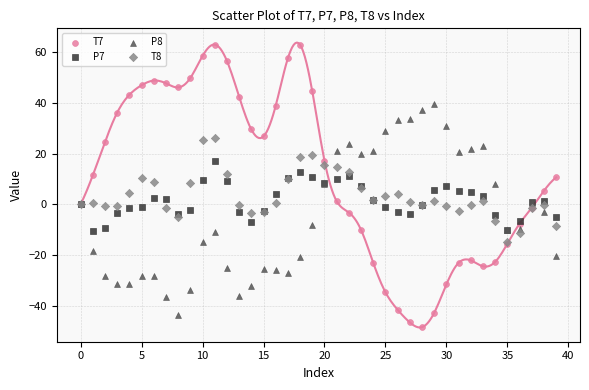

What are all the series names shown in the legend?

T7, P7, P8, T8